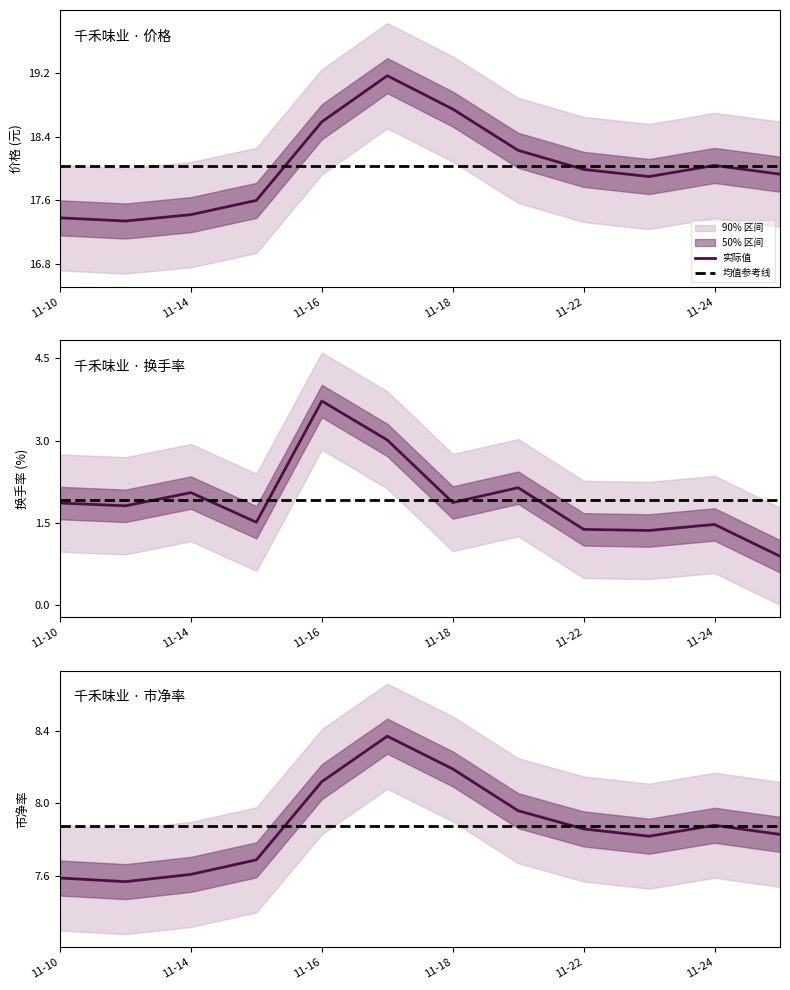

True or false: 换手率 and 价格 intersect in this chart.

False